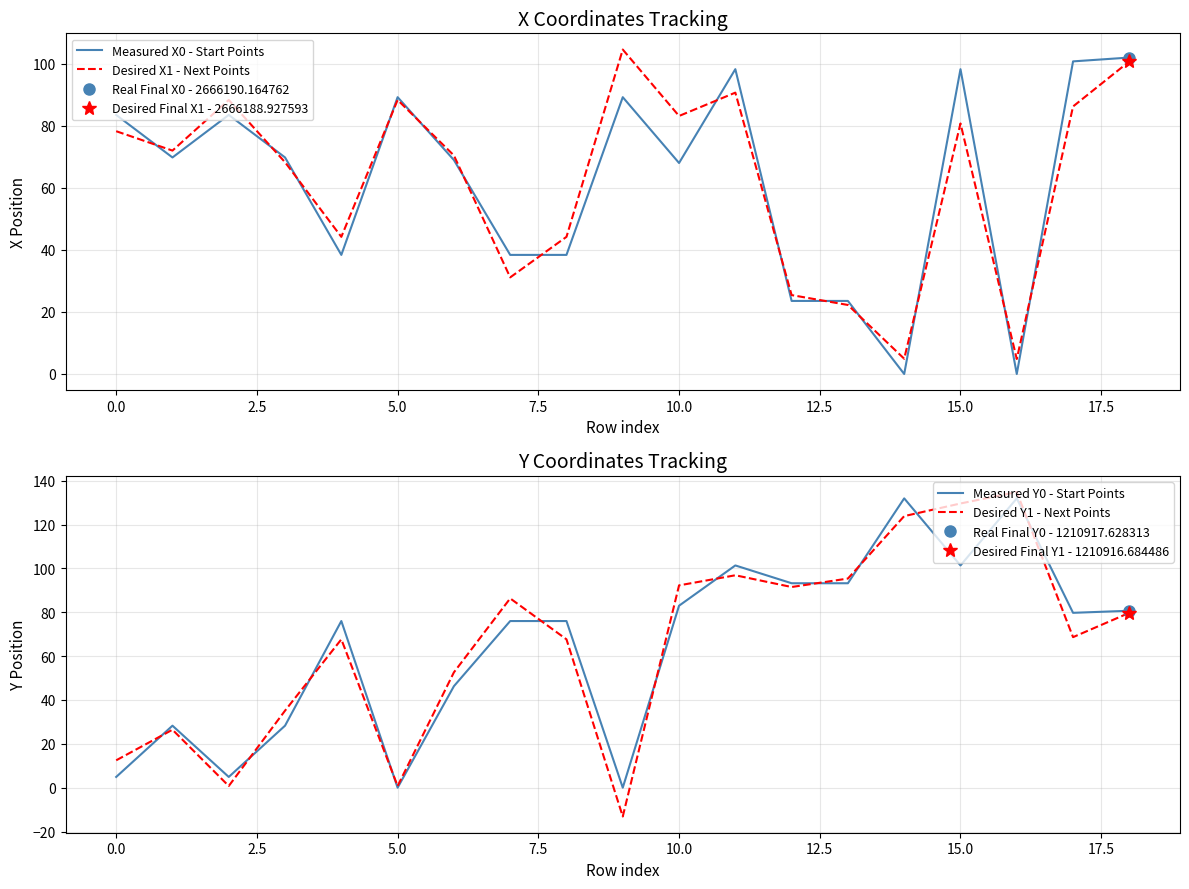

List the series in order of their peak value, lowest first.

Measured X0 - Start Points, Desired X1 - Next Points, Measured Y0 - Start Points, Desired Y1 - Next Points